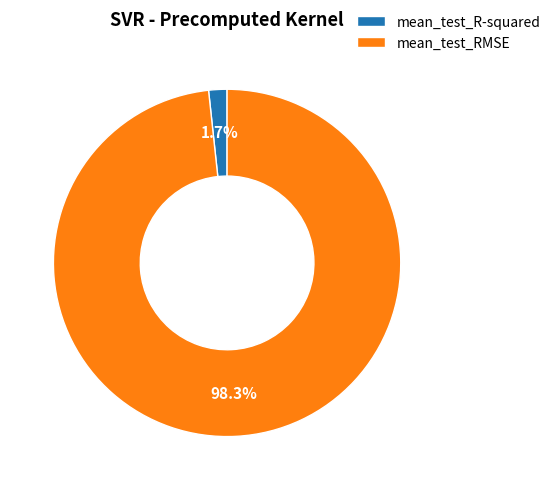

Which slice is the largest?

mean_test_RMSE